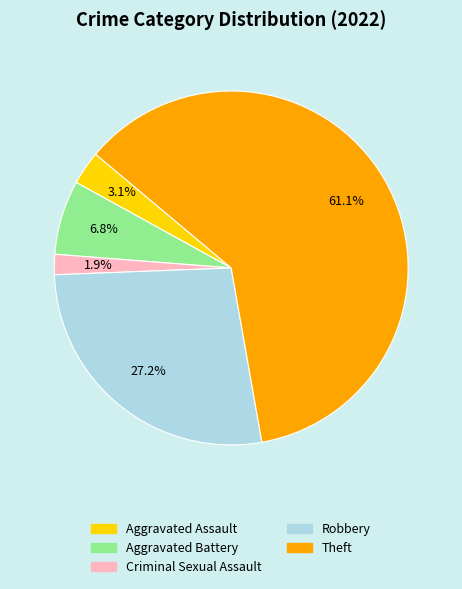

Rank the categories by value from lowest to highest.

Criminal Sexual Assault, Aggravated Assault, Aggravated Battery, Robbery, Theft